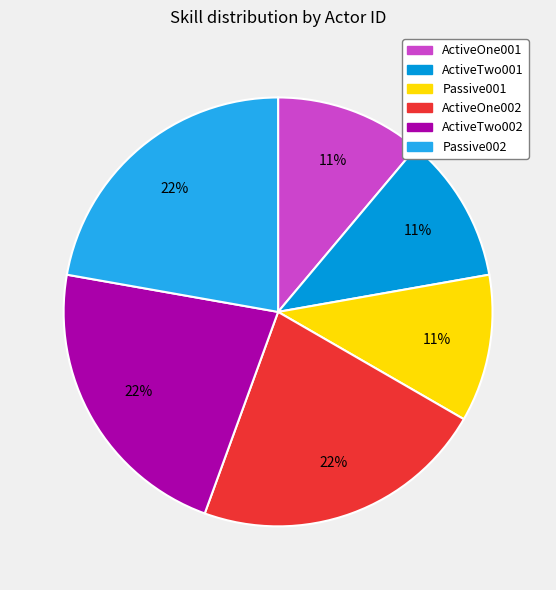

The ActiveOne002 slice represents 7% of the pie. True or false?

False